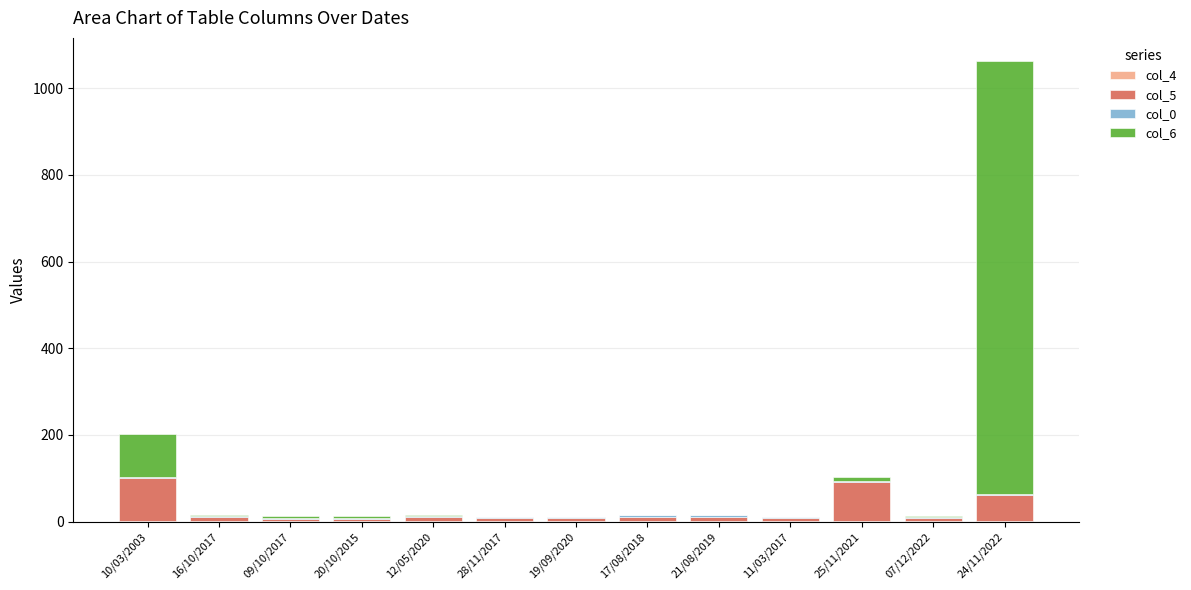

At which category is the sum across all series the highest?

24/11/2022